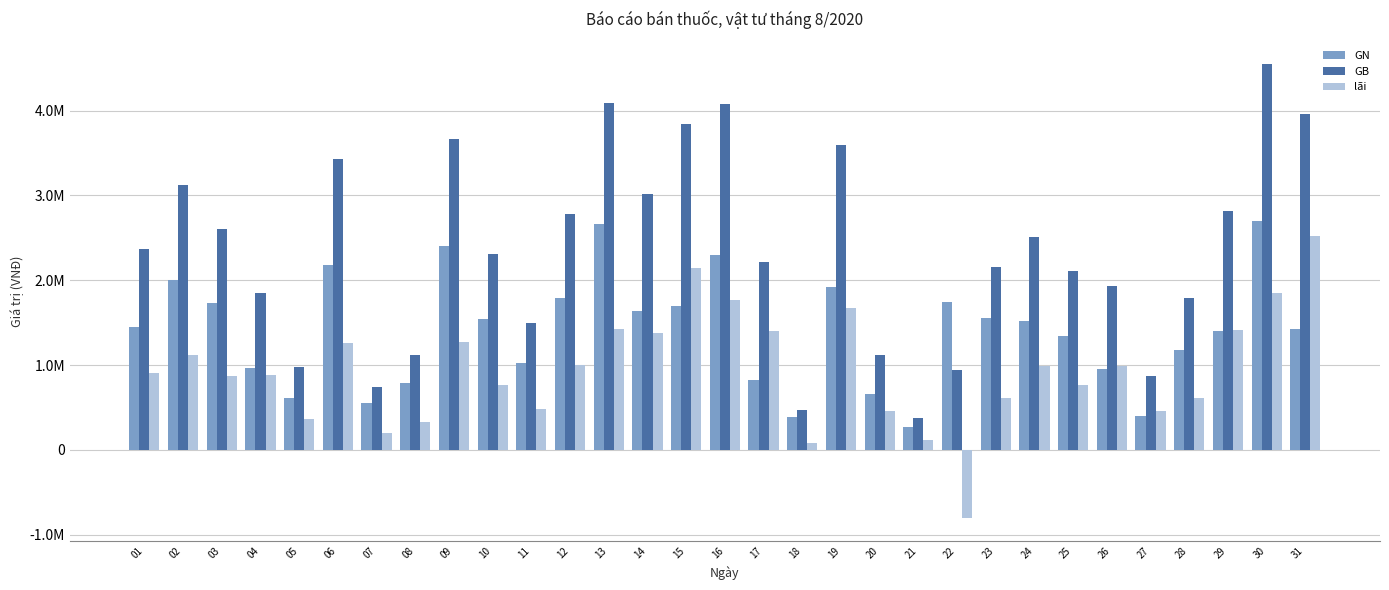

Rank the series at 16 from lowest to highest value.

lãi, GN, GB